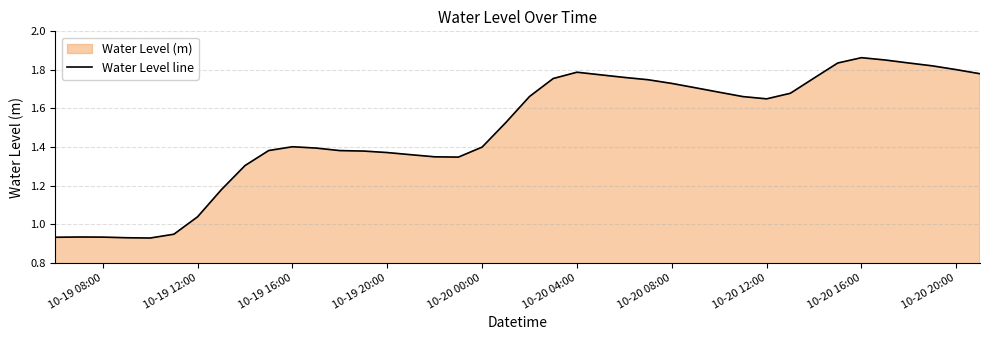

The chart shows a value of 1.4 at 10-19 16:00. True or false?

True